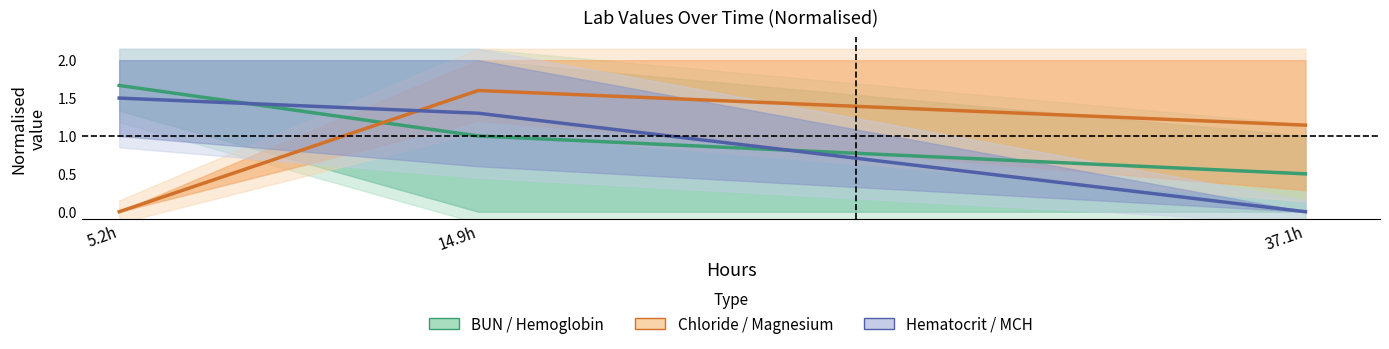

The value of Hematocrit / MCH at 5.2h is 1.5. True or false?

True